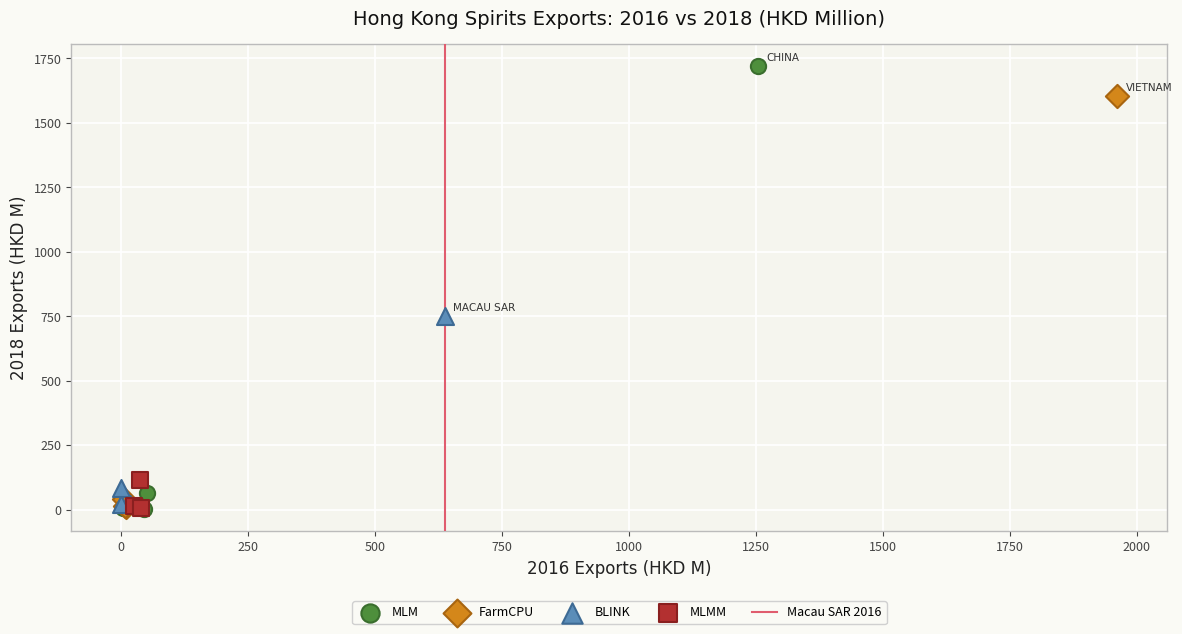

Which series has the largest Y range (max minus min)?

MLM